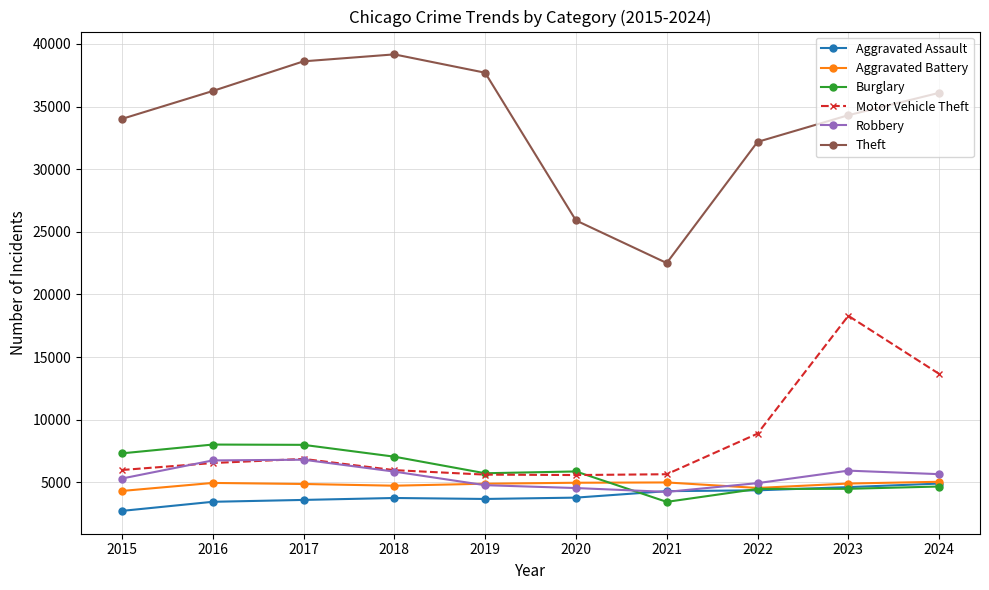

What is the total value across all series at 2018?

66546